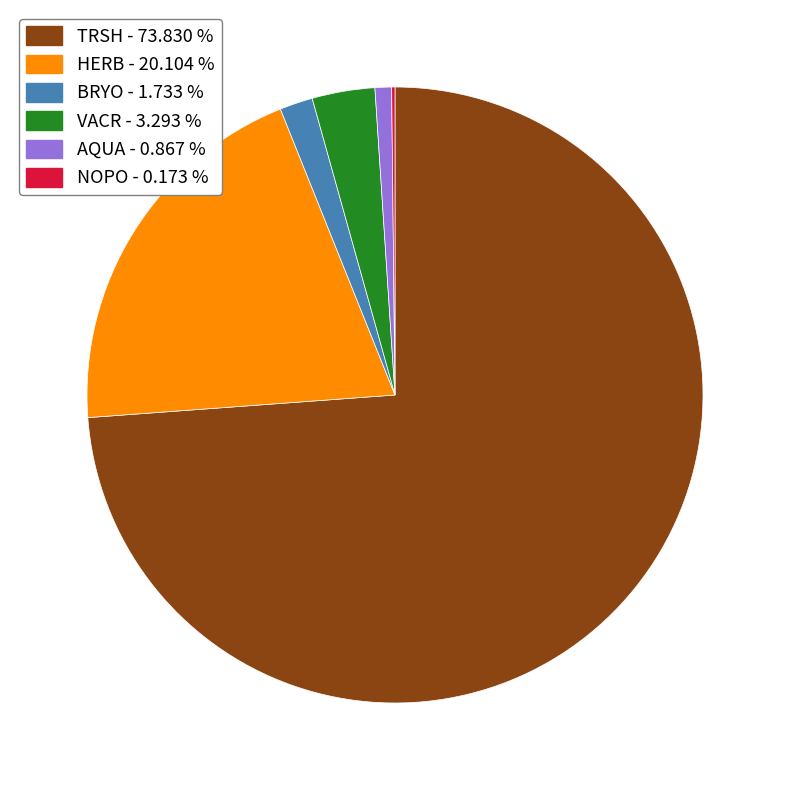

Which category has the biggest portion of the pie?

TRSH